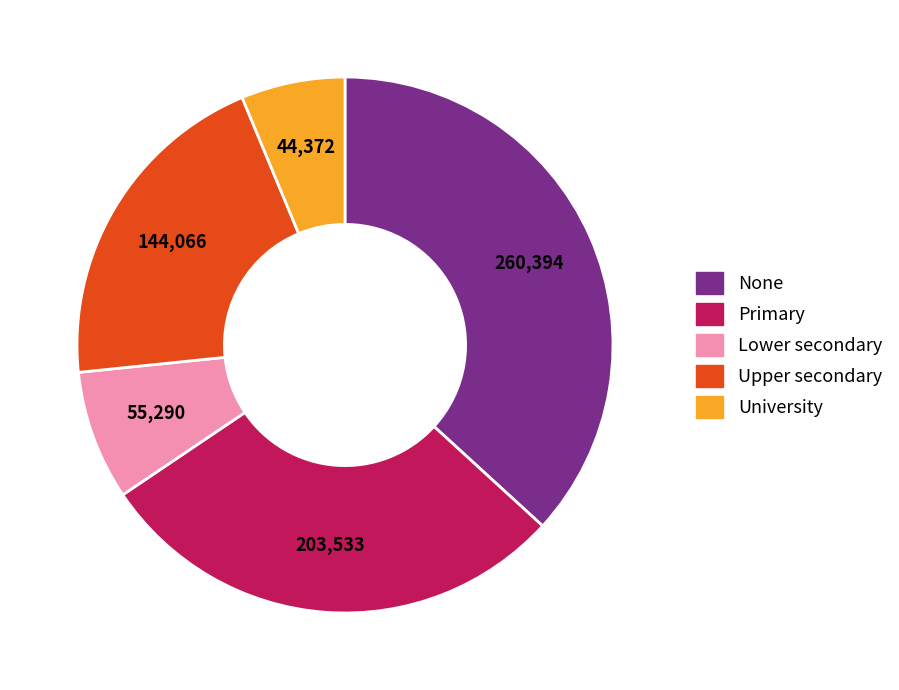

Do Upper secondary and None together represent more than half of the pie?

Yes